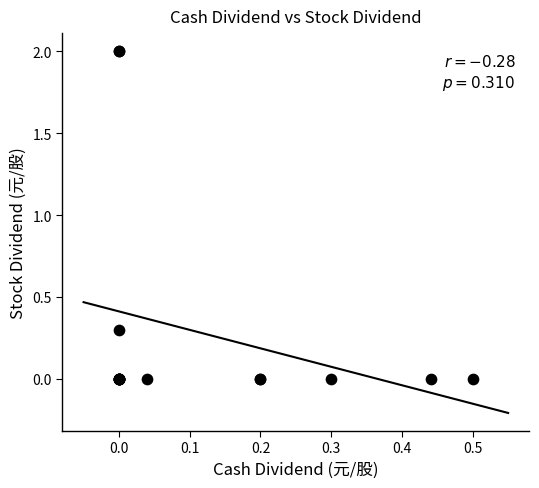

What Y value in the scatter plot is closest to 1?

0.3